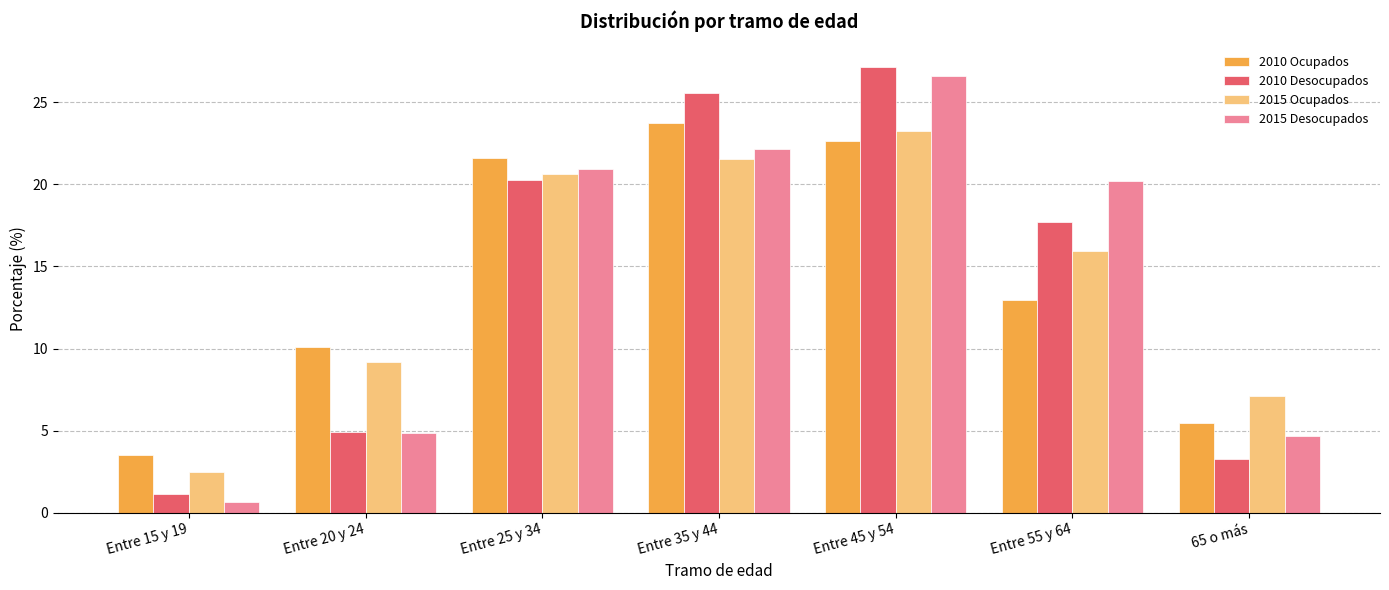

Does the chart contain stacked bars?

No